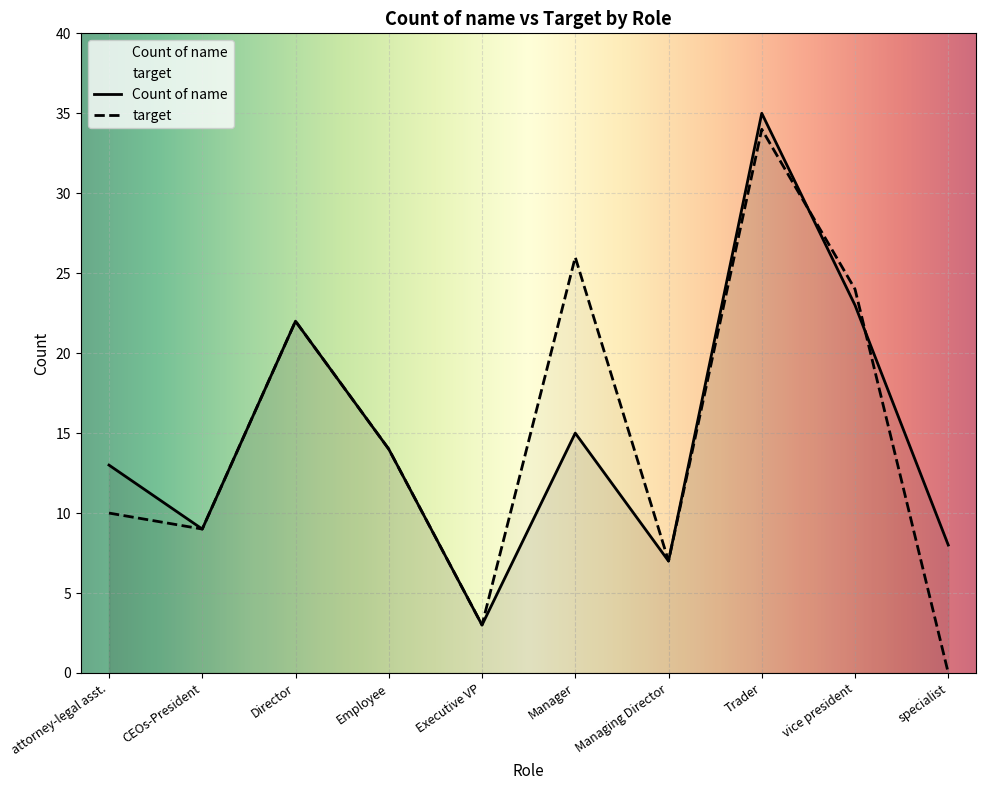

Which series has the widest spread of values?

target